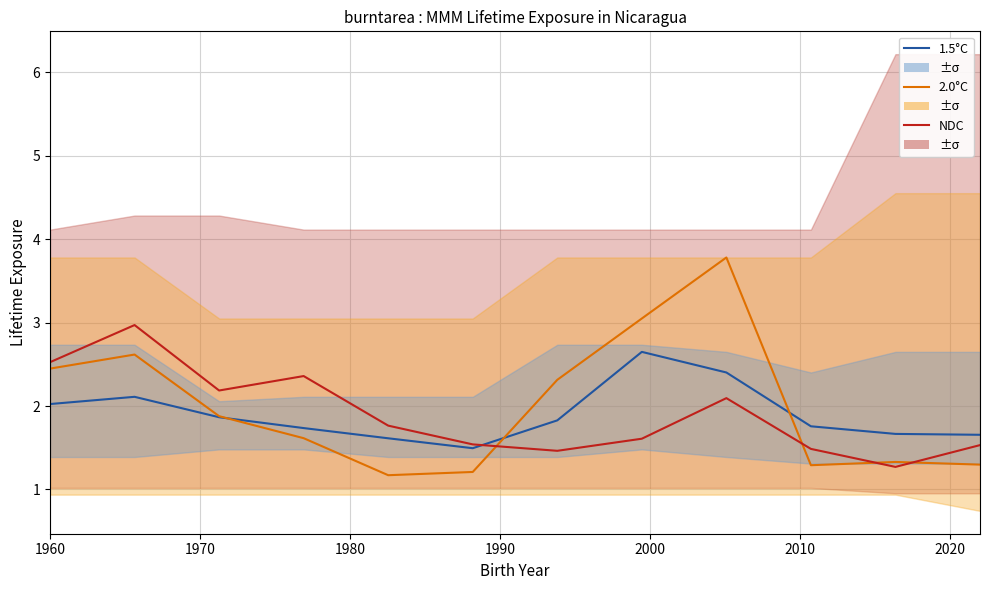

What is the minimum value shown in the chart?

1.2